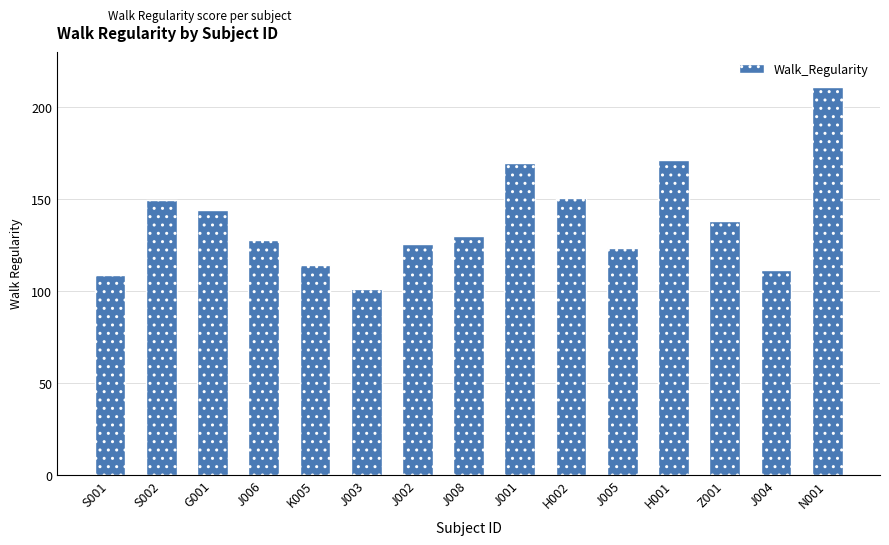

How many data points are above 129?

8